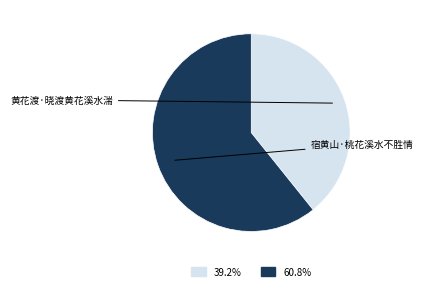

What percentage do 宿黄山·桃花溪水不胜情 and 黄花渡·晓渡黄花溪水湍 together represent?

100.0%